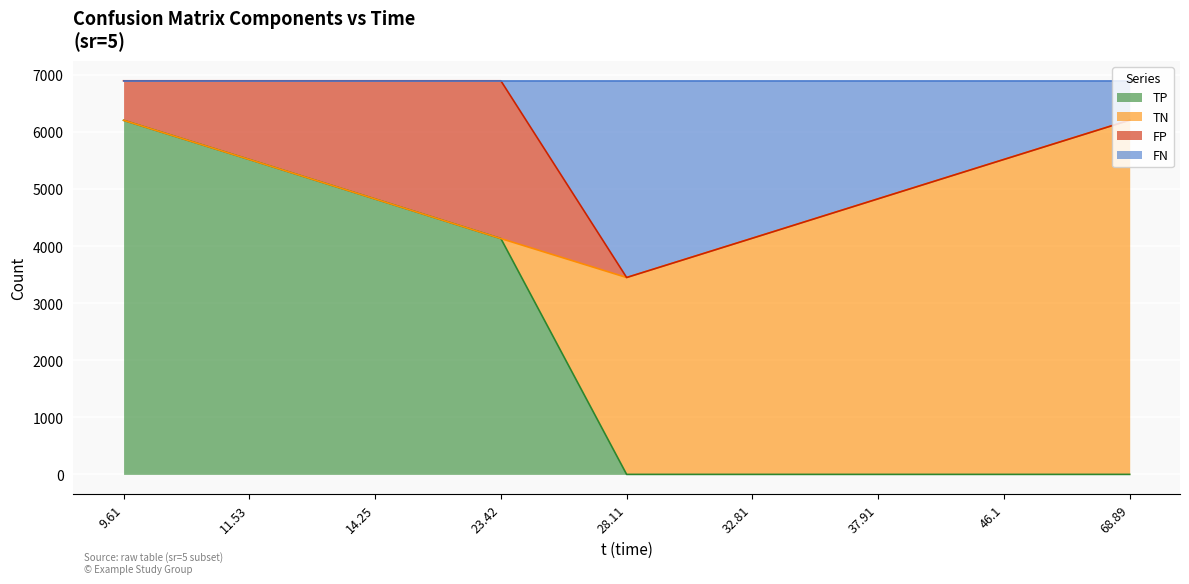

The value of TP at 68.89 is 3846. True or false?

False